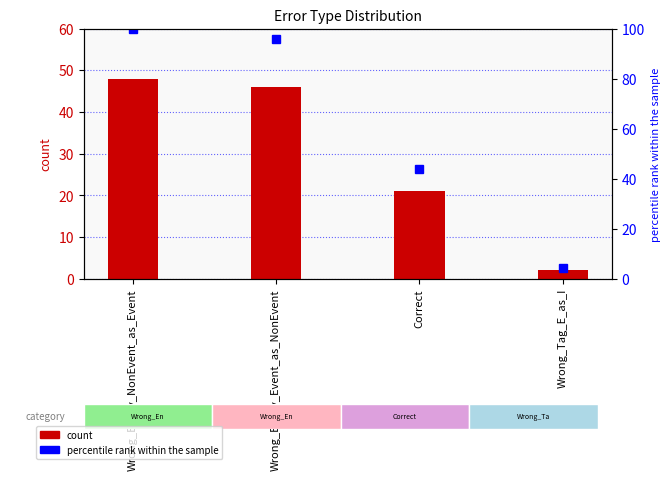

Where is percentile rank within the sample nearest to the value 52?

Correct